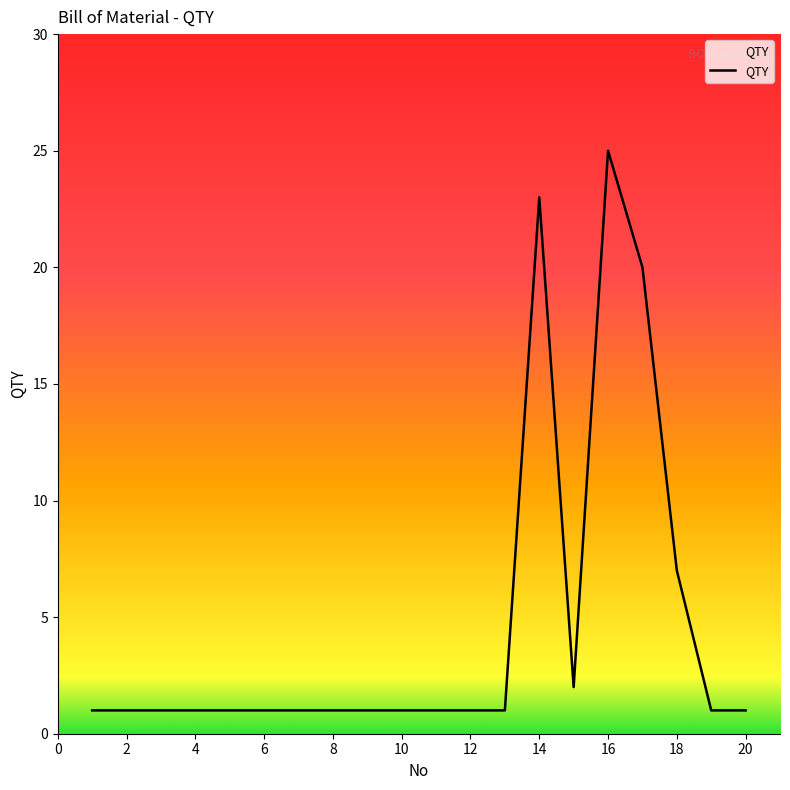

Reading right to left, what are all the values shown in this chart?

1	1	7	20	25	2	23	1	1	1	1	1	1	1	1	1	1	1	1	1